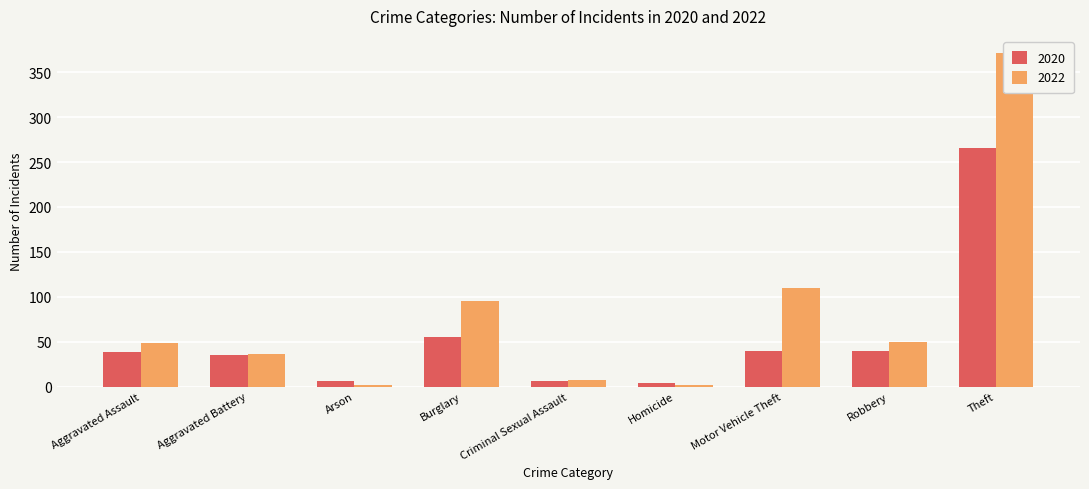

What is the total value across all series at Robbery?

90